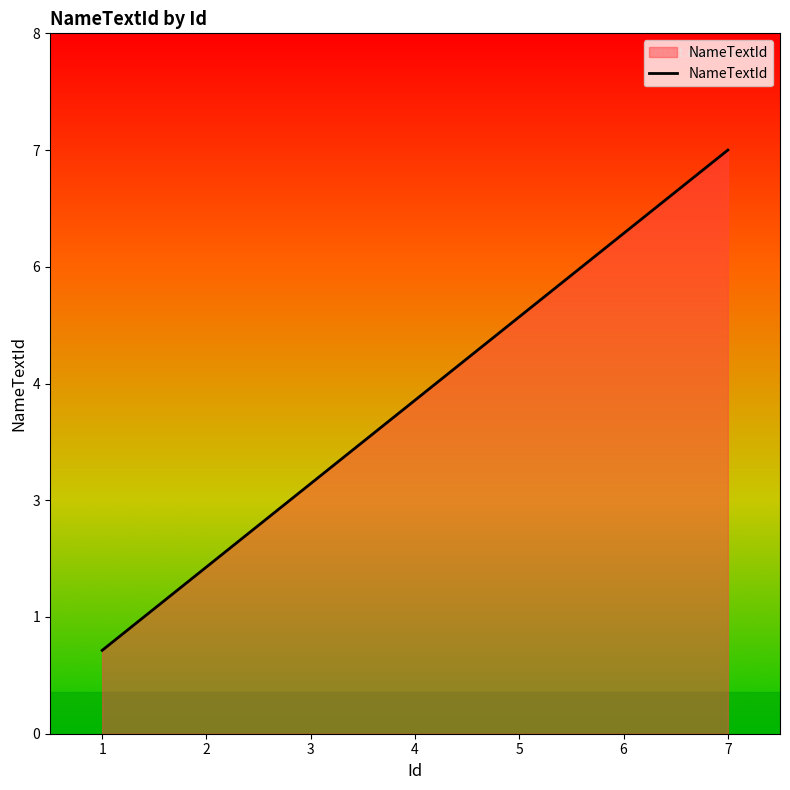

Where is the data nearest to the value 4?

4